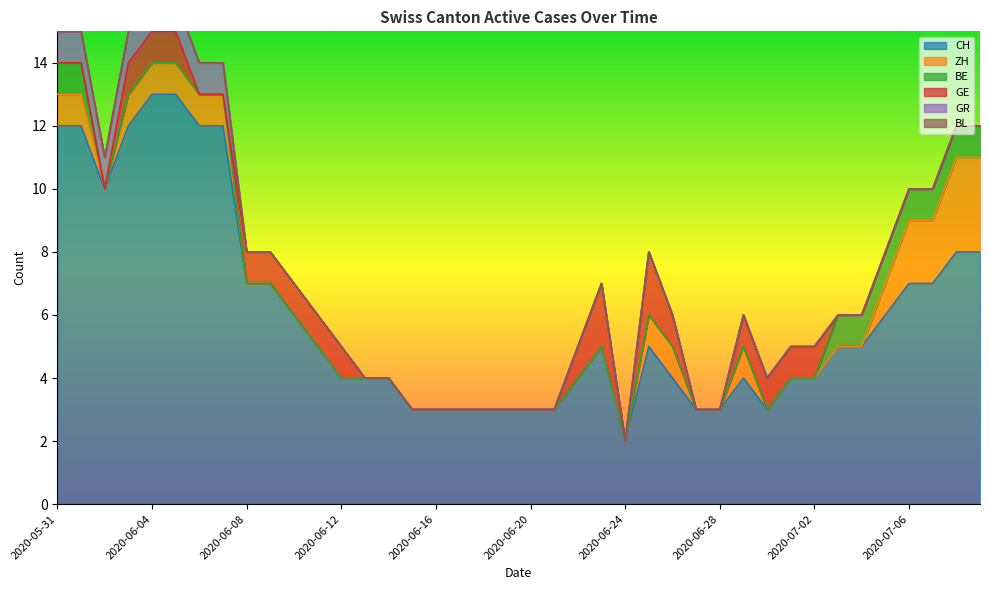

What is the label of the 24th point from the left?

2020-06-23